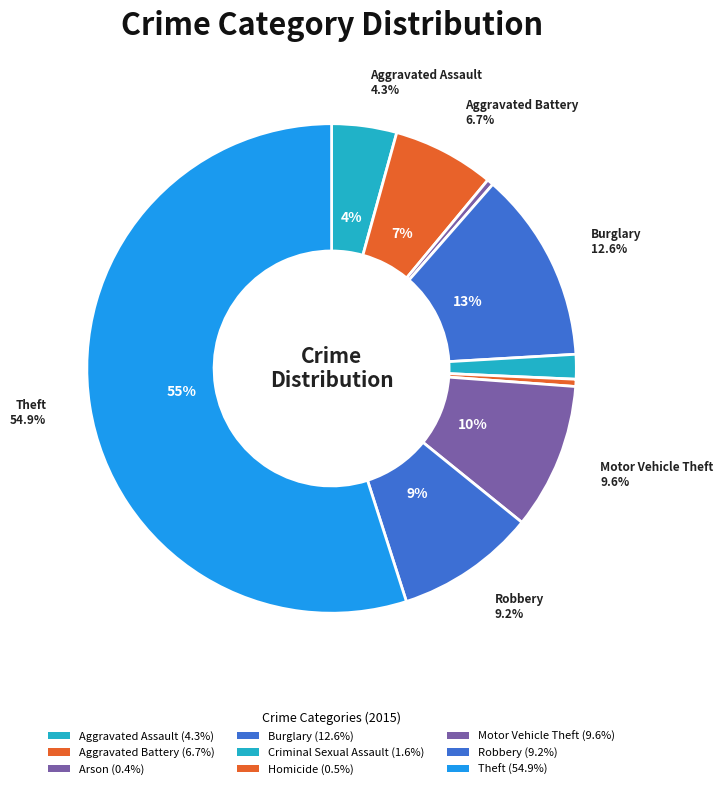

The Aggravated Assault slice represents 18% of the pie. True or false?

False